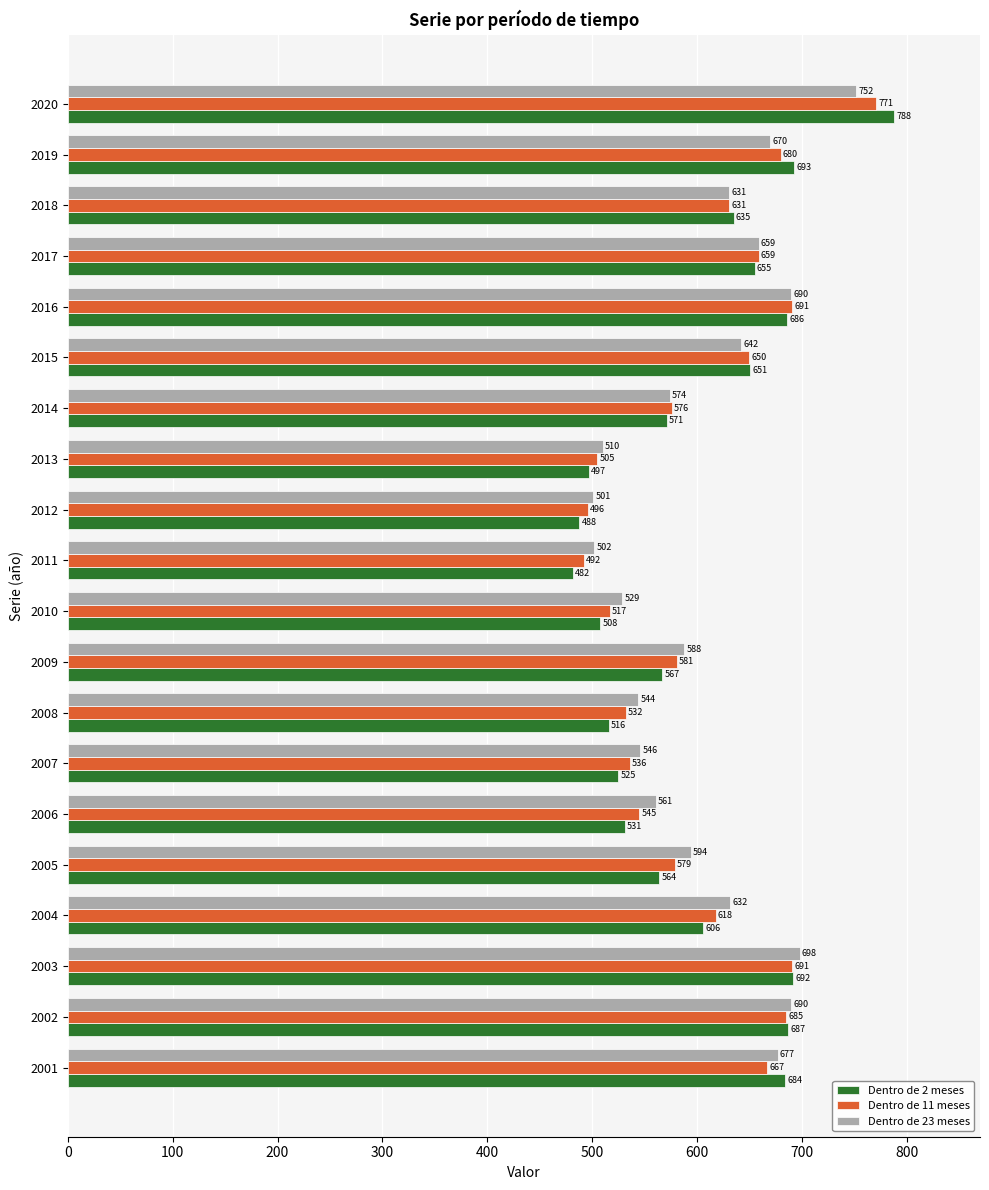

What is the average value of the Dentro de 23 meses series?

610